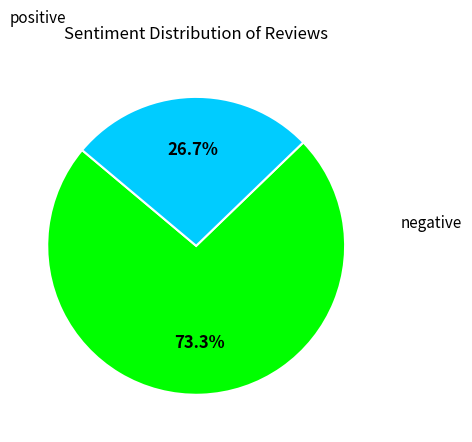

What percentage do positive and negative together represent?

100.0%